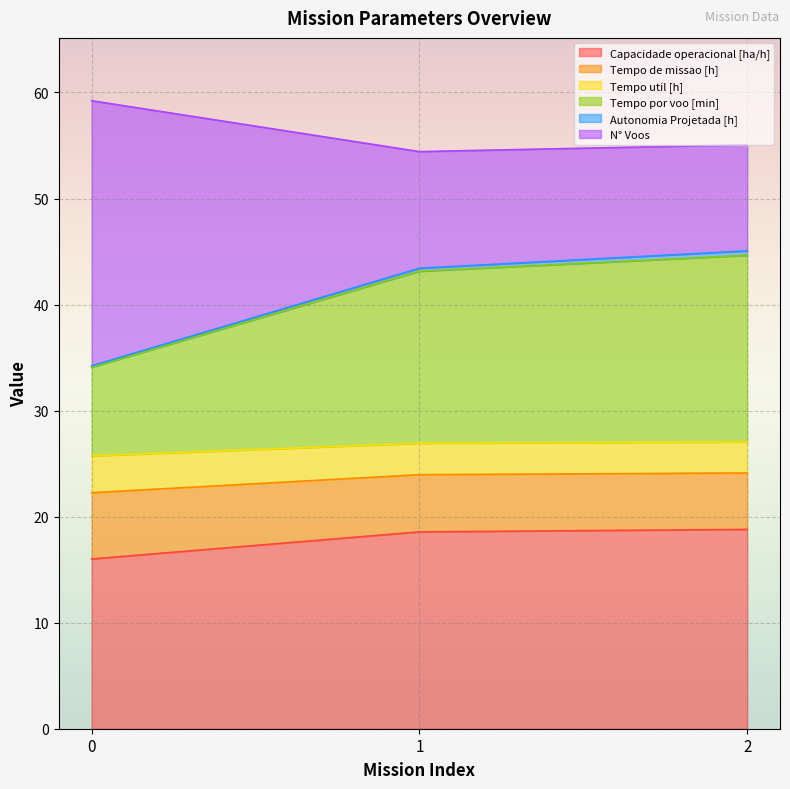

The value of Capacidade operacional [ha/h] at 2 is 18.8. True or false?

True